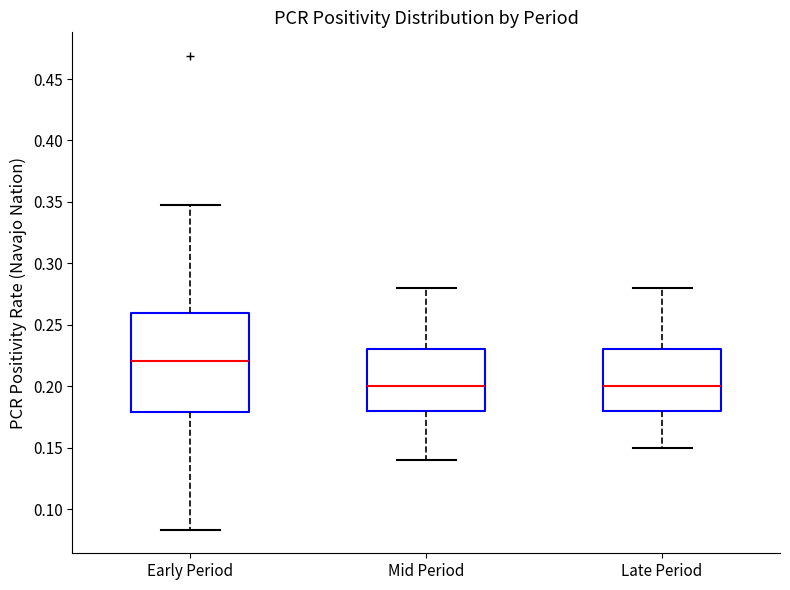

Reading left to right, transcribe this box plot: for each box, give where its median line is, the range the box spans, and where its two whiskers end, as read against the y-axis. The values are not printed on the chart, so give them approximately, as read against the axis.

Early Period: median 0.220, box 0.180 to 0.260, whiskers 0.085 to 0.350
Mid Period: median 0.200, box 0.180 to 0.230, whiskers 0.140 to 0.280
Late Period: median 0.200, box 0.180 to 0.230, whiskers 0.150 to 0.280